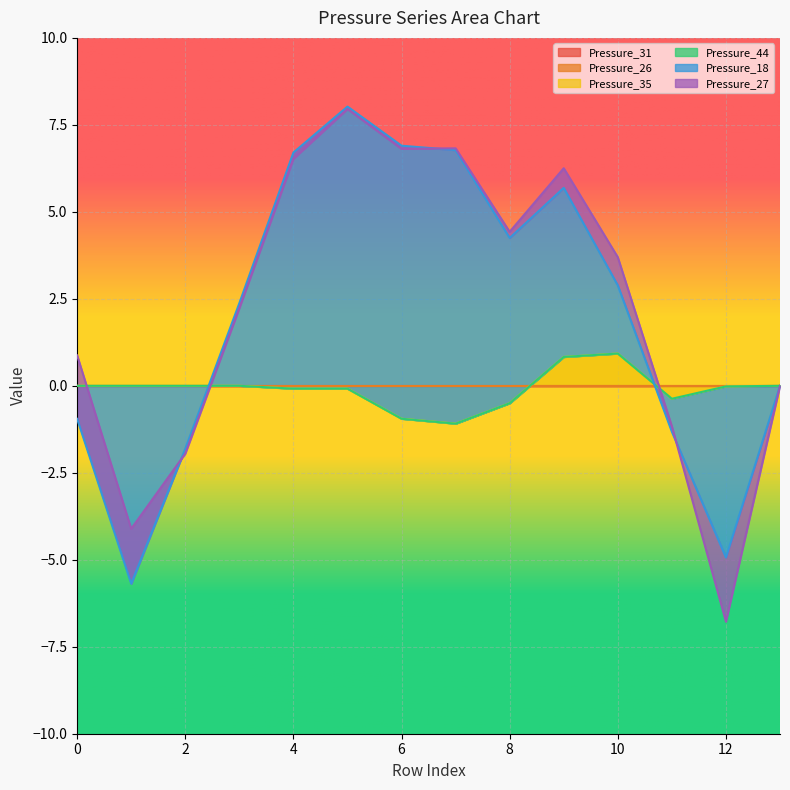

Reading right to left, what are all the values shown in this chart?

Pressure_31: 0.0	0.0	0.0	0.0	0.0	0.0	0.0	0.0	0.0	0.0	0.0	0.0	0.0	0.0
Pressure_26: 0.0	0.0	0.0	0.0	0.0	0.0	0.0	0.0	0.0	0.0	0.0	0.0	0.0	0.0
Pressure_35: 0.0	-0.0	-0.4	0.9	0.8	-0.5	-1.1	-0.9	-0.1	-0.1	0.0	0.0	0.0	0.0
Pressure_44: 0.0	0.0	0.0	0.0	0.0	0.0	0.0	0.0	0.0	0.0	0.0	0.0	0.0	0.0
Pressure_18: 0.0	-4.9	-0.9	2.0	4.9	4.7	7.9	7.8	8.1	6.8	2.4	-1.8	-5.7	-1.0
Pressure_27: 0.0	-1.8	0.2	0.8	0.6	0.2	0.1	-0.1	-0.1	-0.2	-0.1	-0.1	1.6	1.8